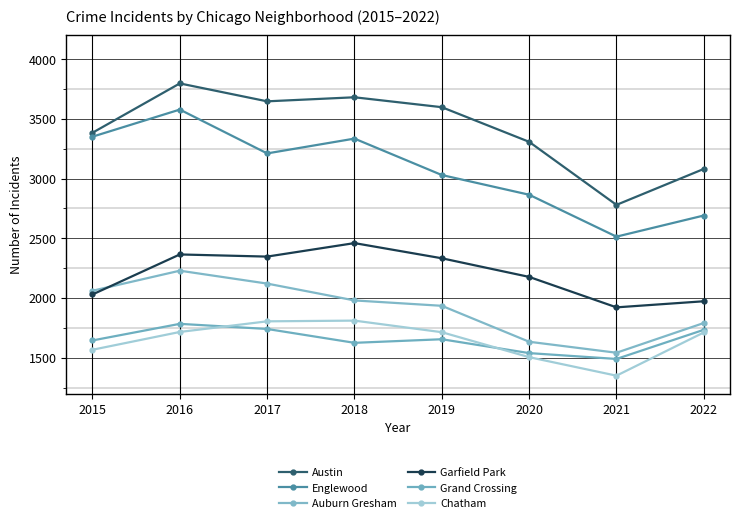

How many lines are shown in the chart?

6